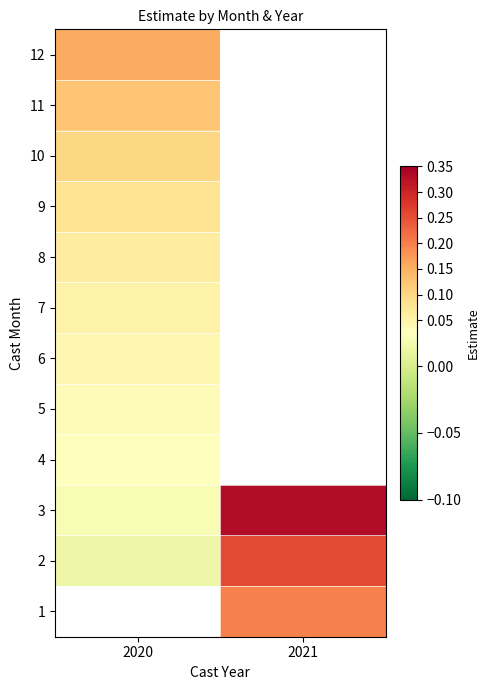

Which category has the lowest value in the 4 series?

2020